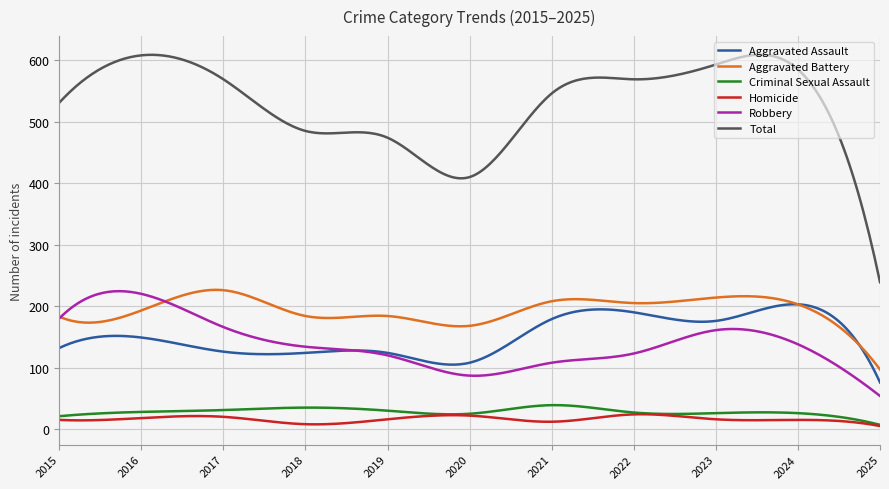

Is this an area chart (filled region under the line)?

No